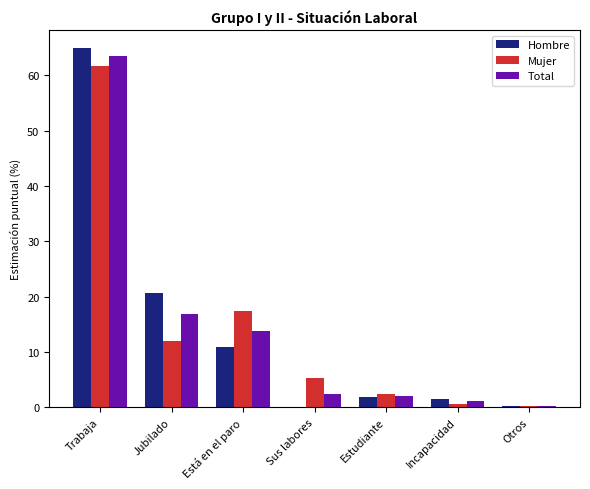

At which label is Total closest to 31?

Jubilado